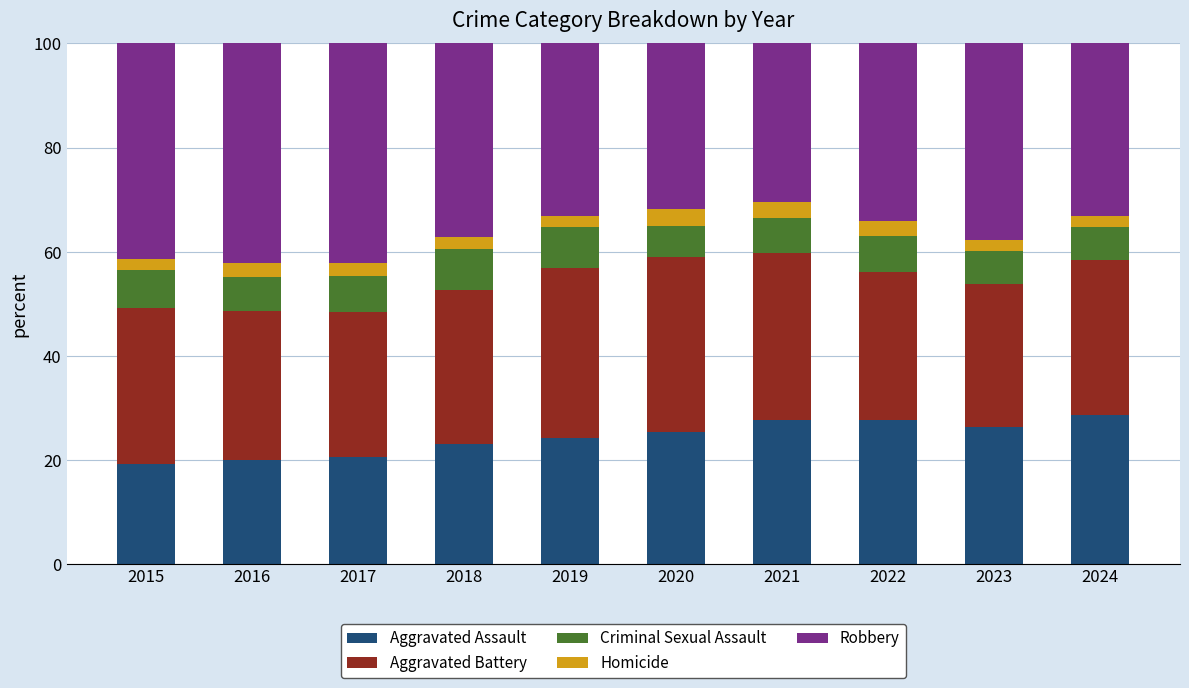

What is the sum of the Aggravated Assault values at 2019 and 2024?

53.0